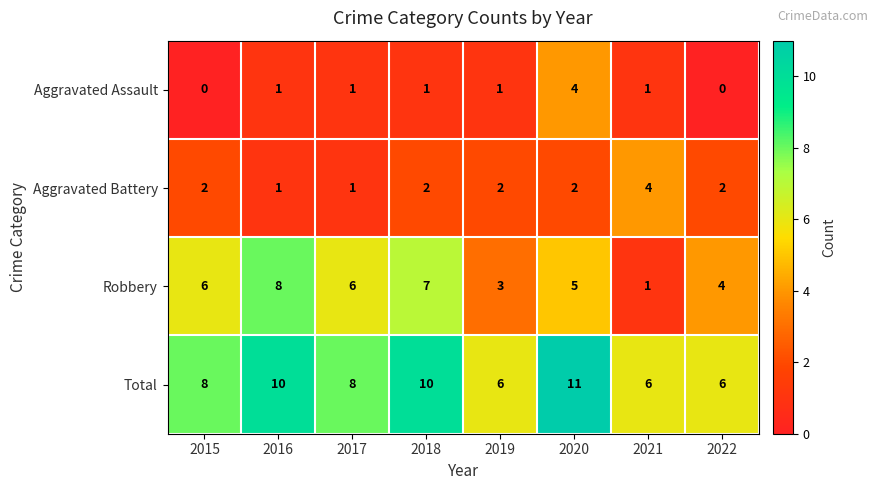

What is the sum of all Aggravated Assault values?

9